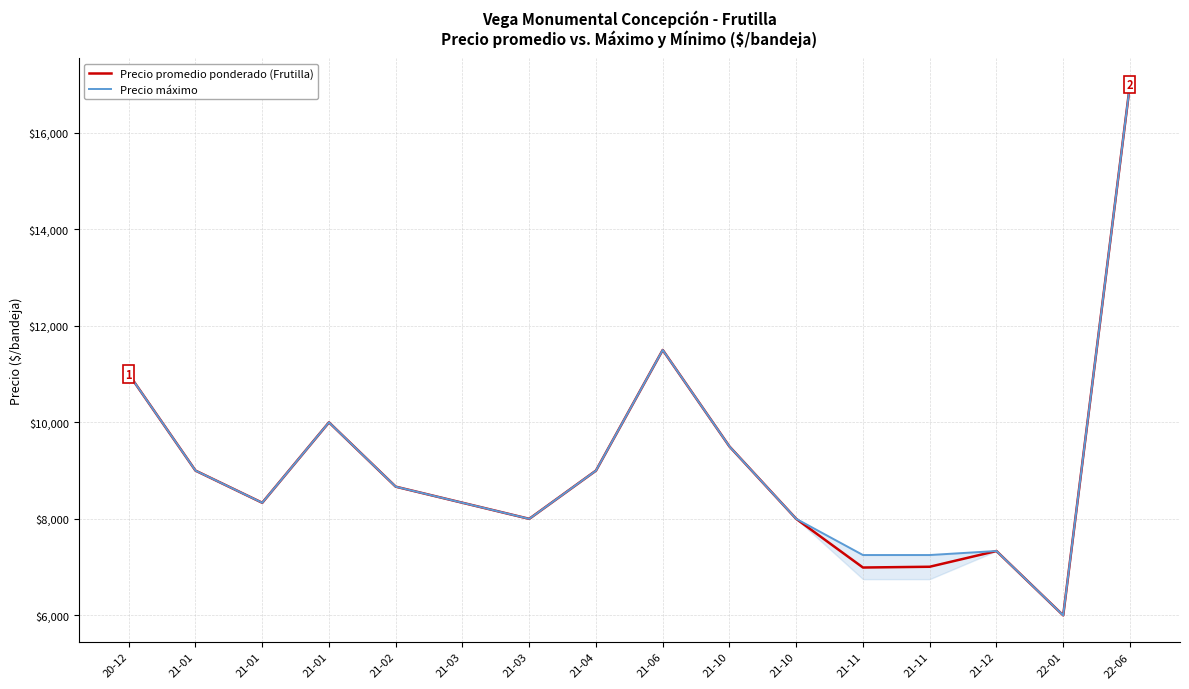

What are all the series names shown in the legend?

Precio promedio ponderado (Frutilla), Precio máximo